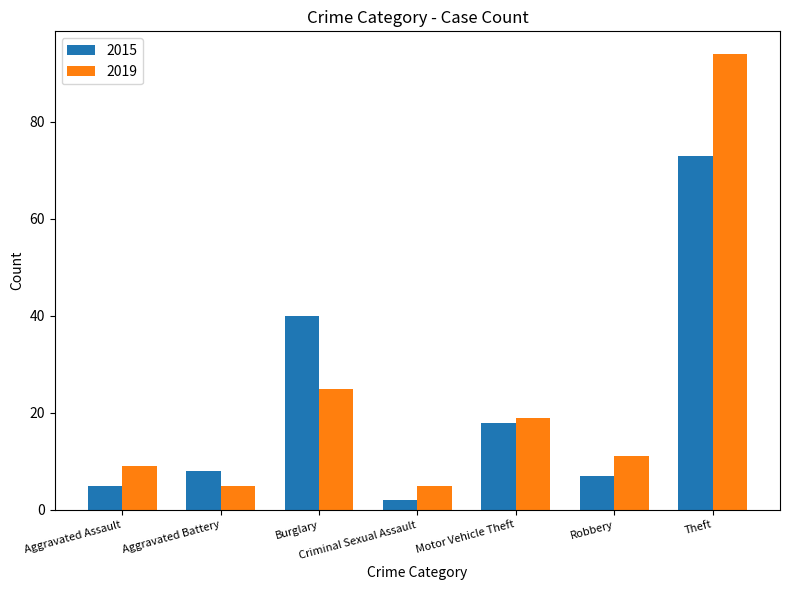

How many series are shown in this chart?

2